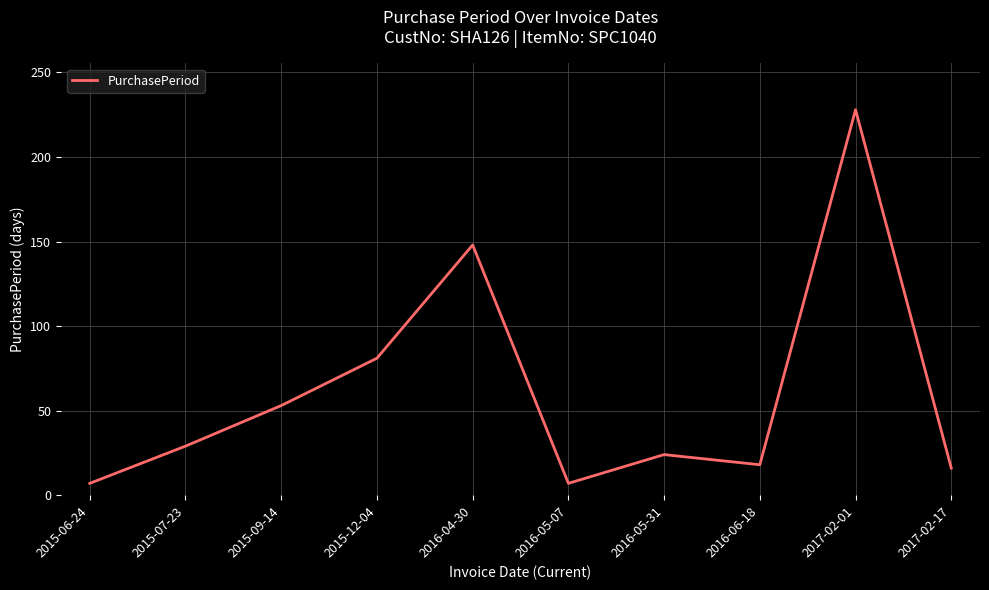

Read the value at 2017-02-17, to the nearest 5.

15